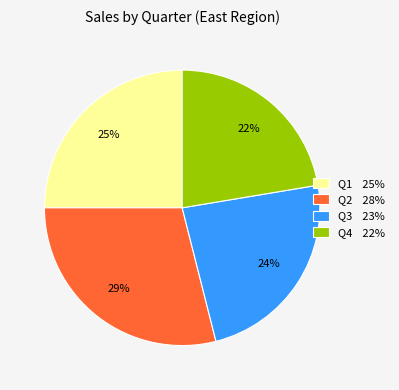

Between Q2 and Q3, which is larger?

Q2